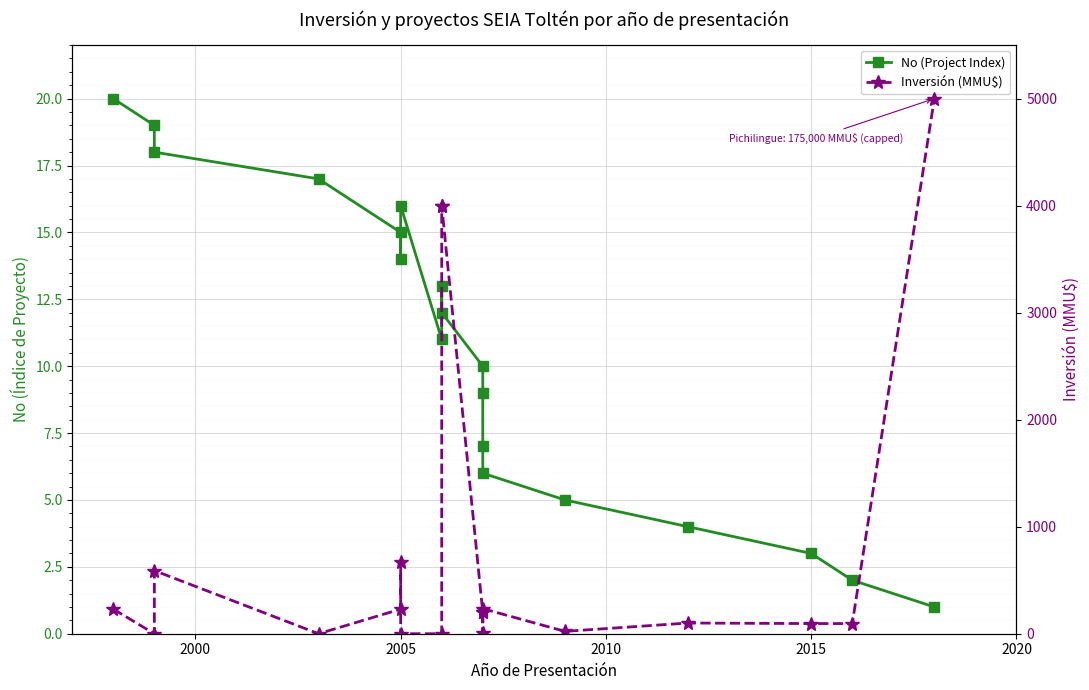

True or false: No (Project Index) and Inversión (MMU$) cross at least once.

True